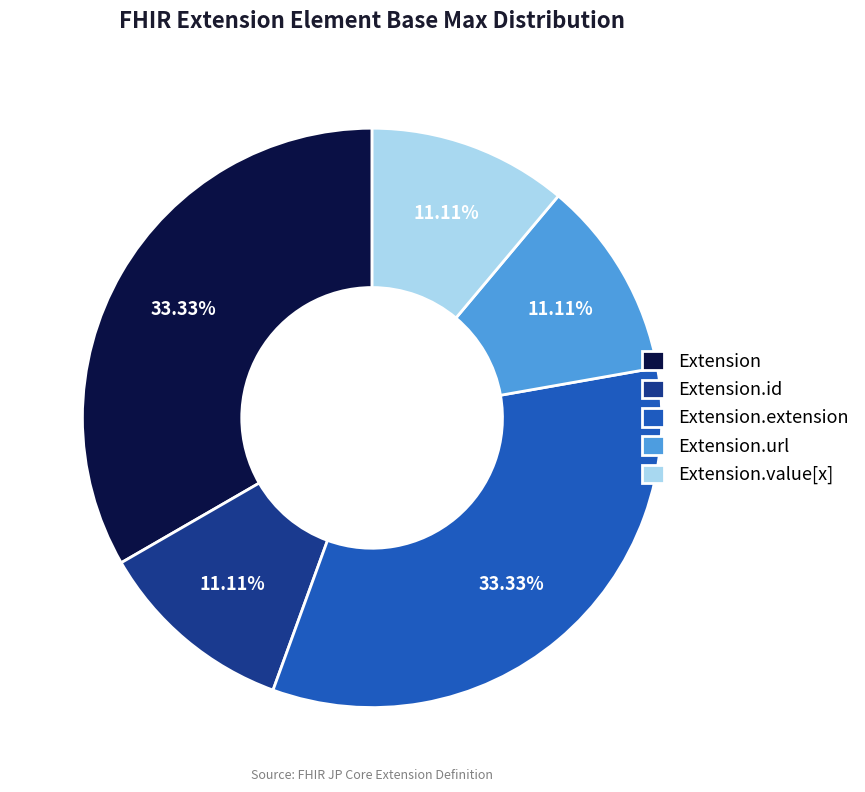

What is the ratio of the value at Extension.value[x] to the value at Extension.id?

1.0